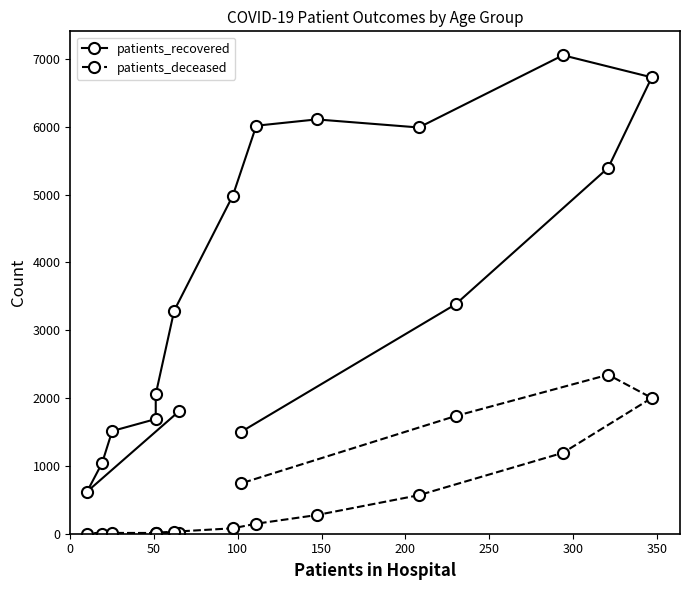

At 300, list the series in order from largest to smallest.

patients_recovered, patients_deceased